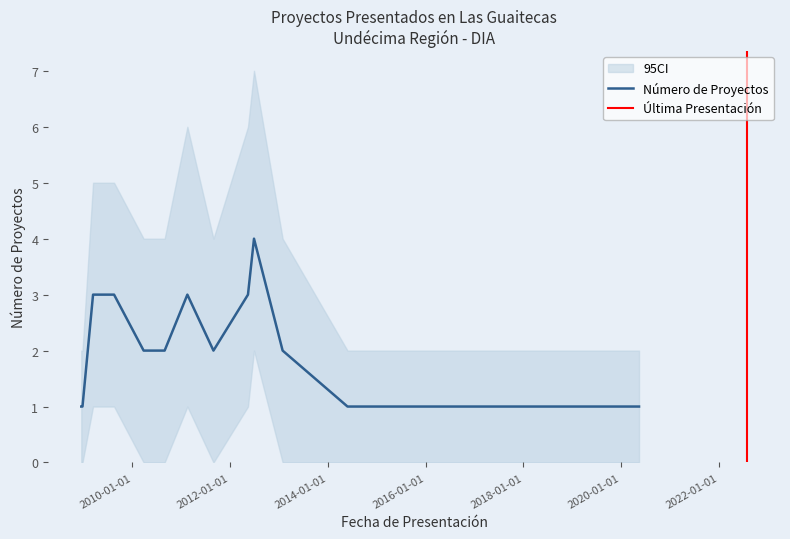

How many Número de Proyectos values are between 1 and 3?

13